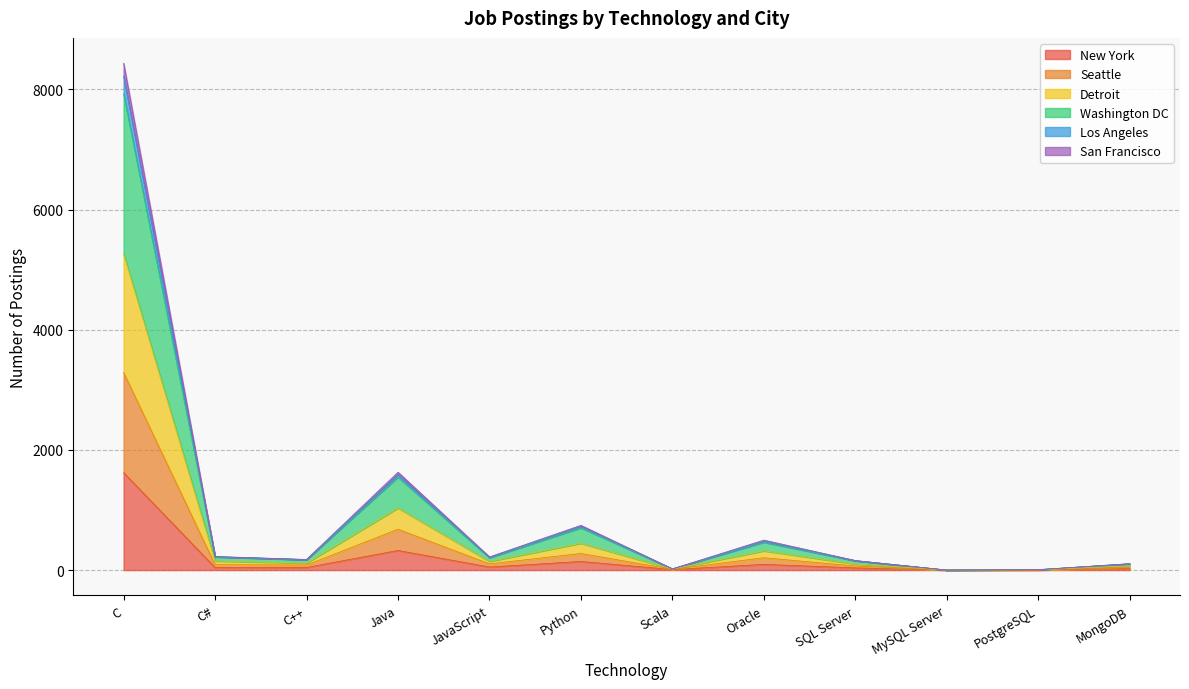

How many interior local valleys does the San Francisco series have?

4